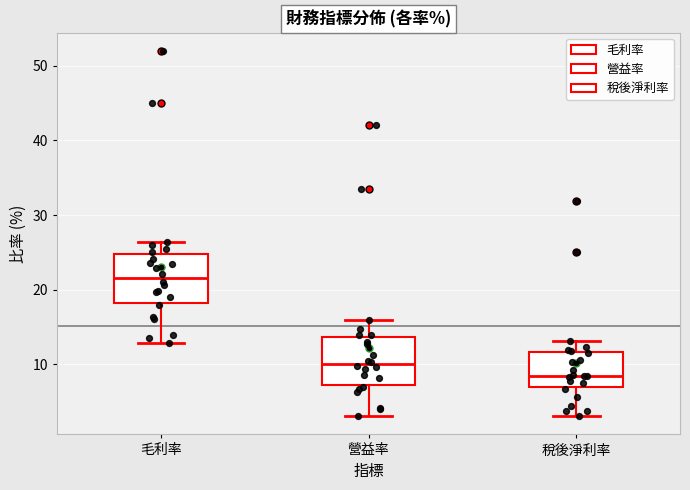

Where is the upper edge of the box for 稅後淨利率 on the y-axis? The values are not printed on the chart, so give them approximately, as read against the axis.

12